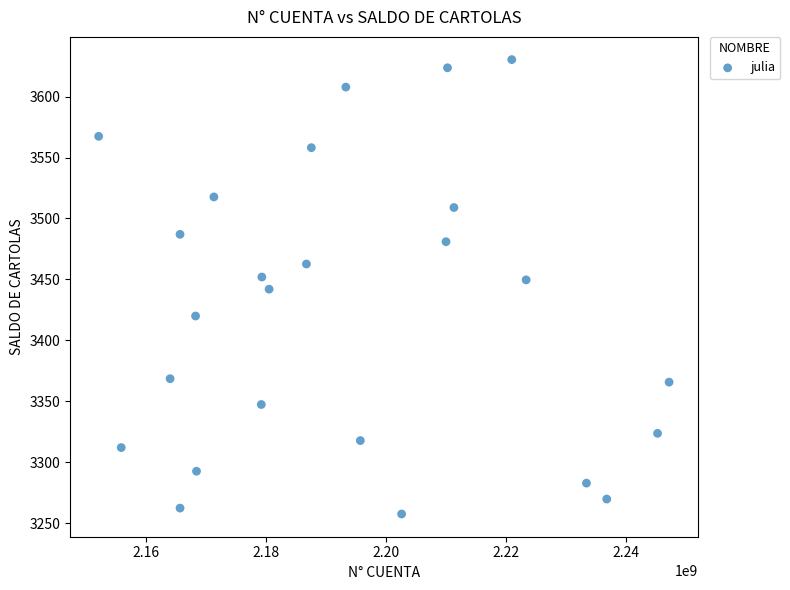

What is the range of X values (max minus min)?

94932535.8